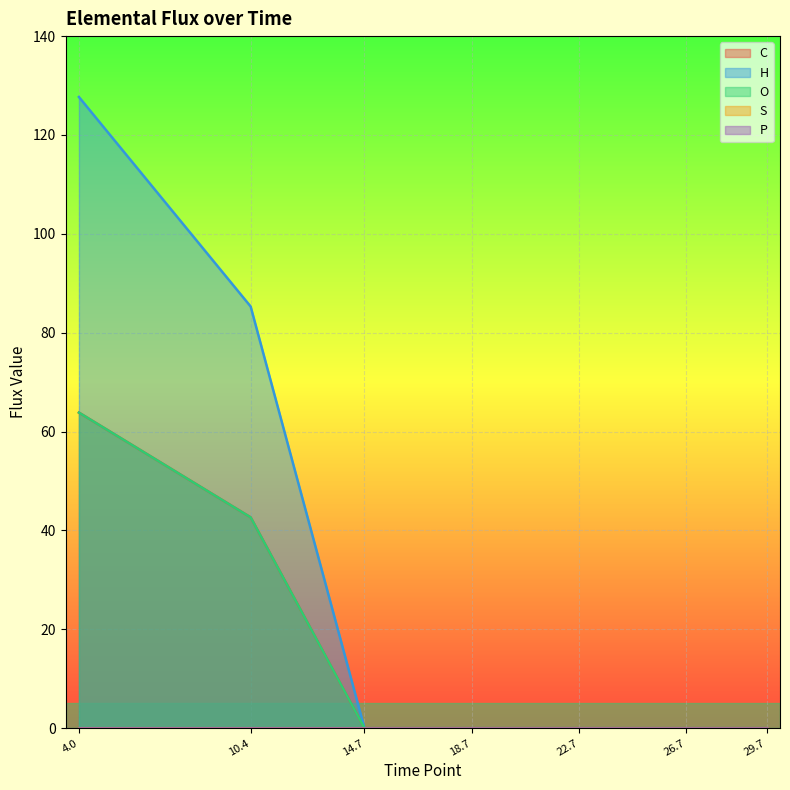

True or false: C and O cross at least once.

False